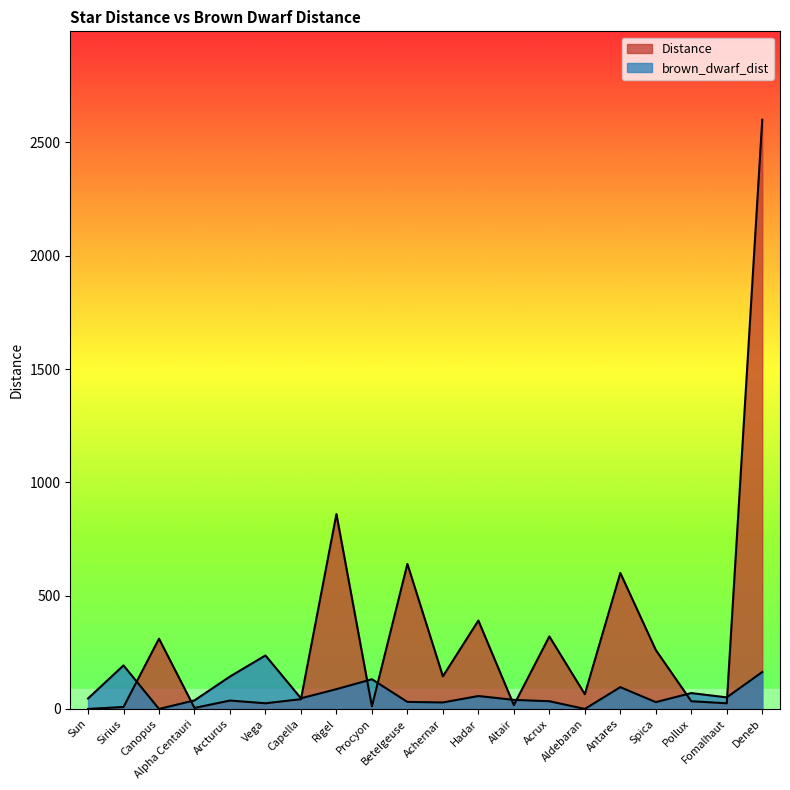

Rank the series by their maximum value, from highest to lowest.

Distance, brown_dwarf_dist